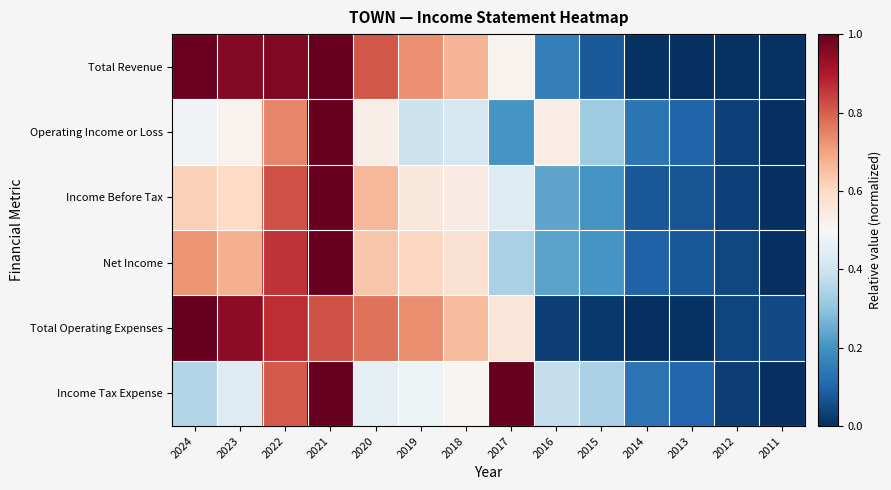

Between 2015 and 2011, which series saw the biggest shift?

Income Tax Expense